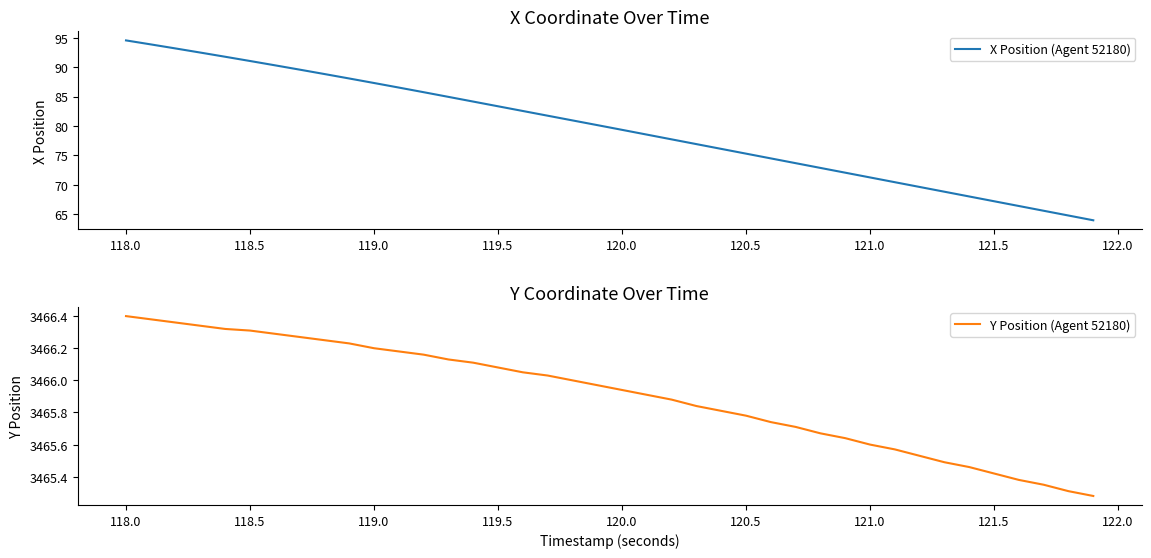

True or false: X Position (Agent 52180) has a value of 83.3 at 119.5.

True